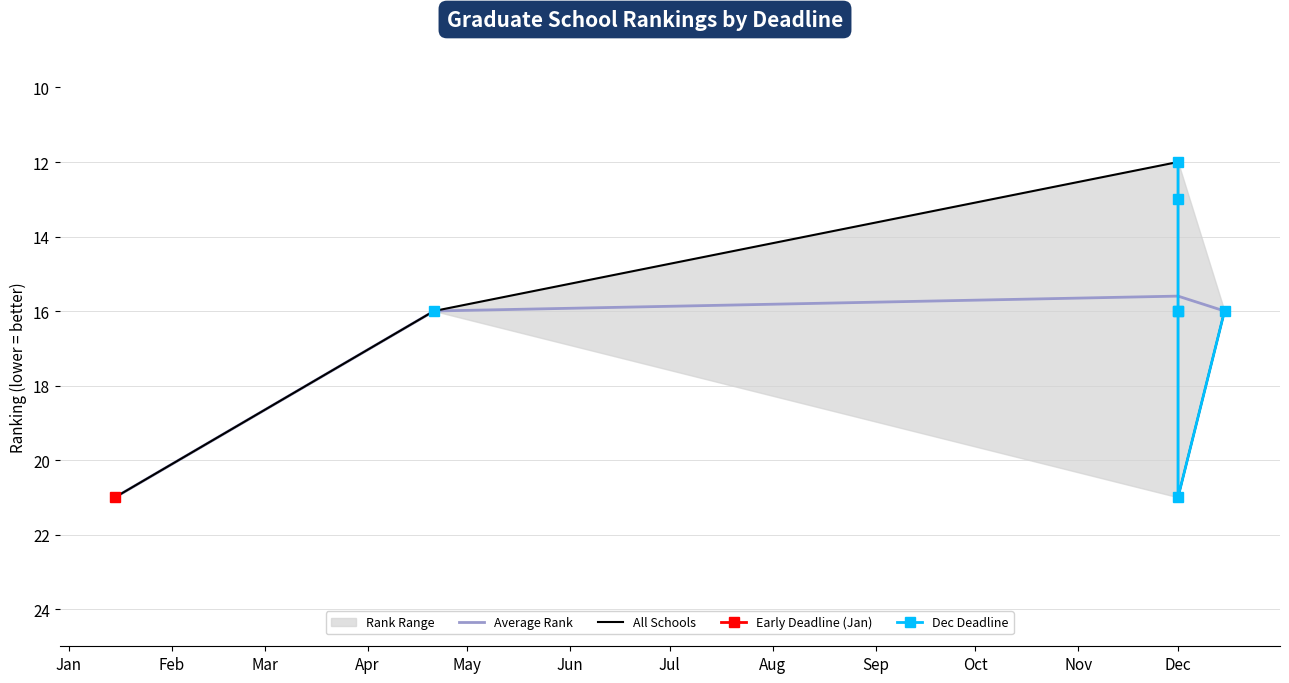

The value at 2015-12-01 is 18. True or false?

False